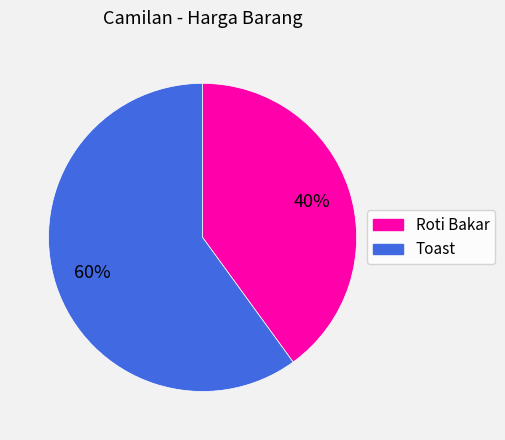

True or false: Toast accounts for 65% of the total.

False